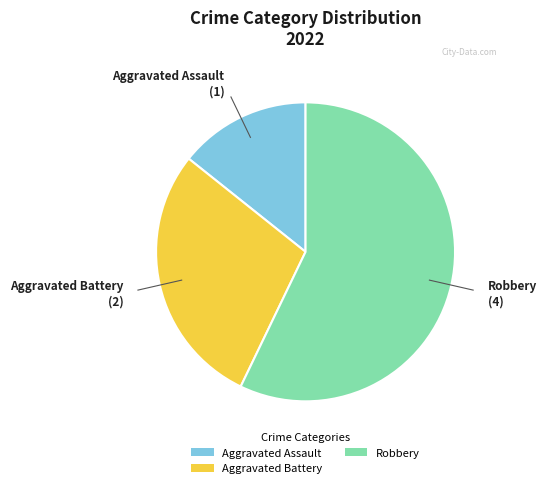

What is the majority slice?

Robbery